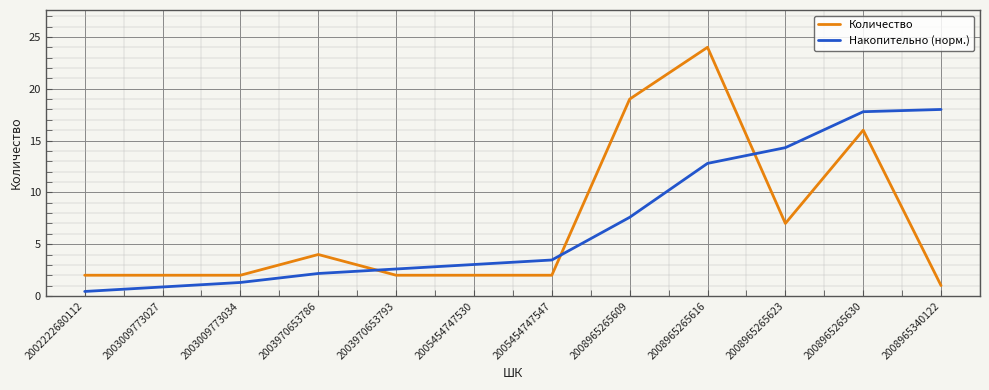

Where is Накопительно (норм.) nearest to the value 9?

2008965265609